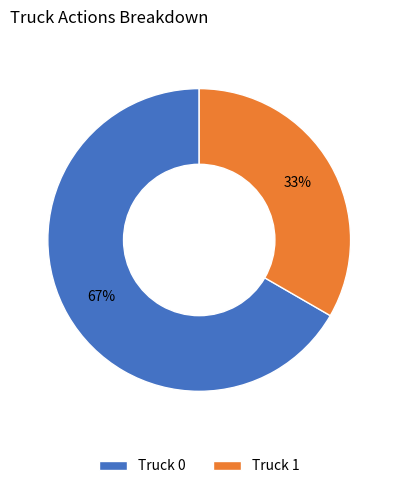

Count the number of slices in the pie.

2